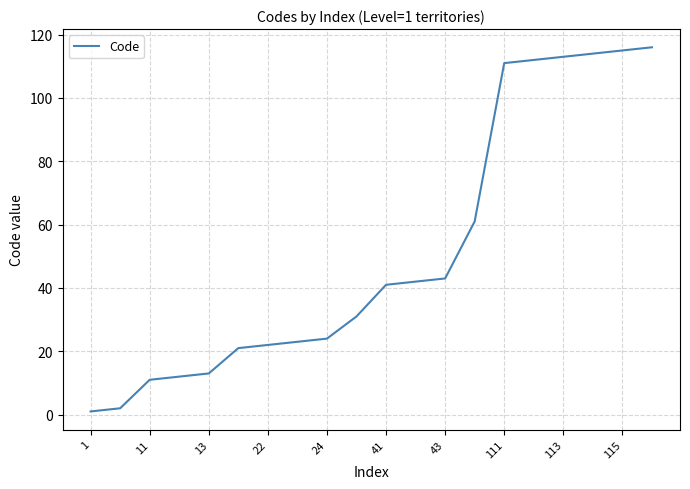

What is the difference between the maximum and minimum values?

115